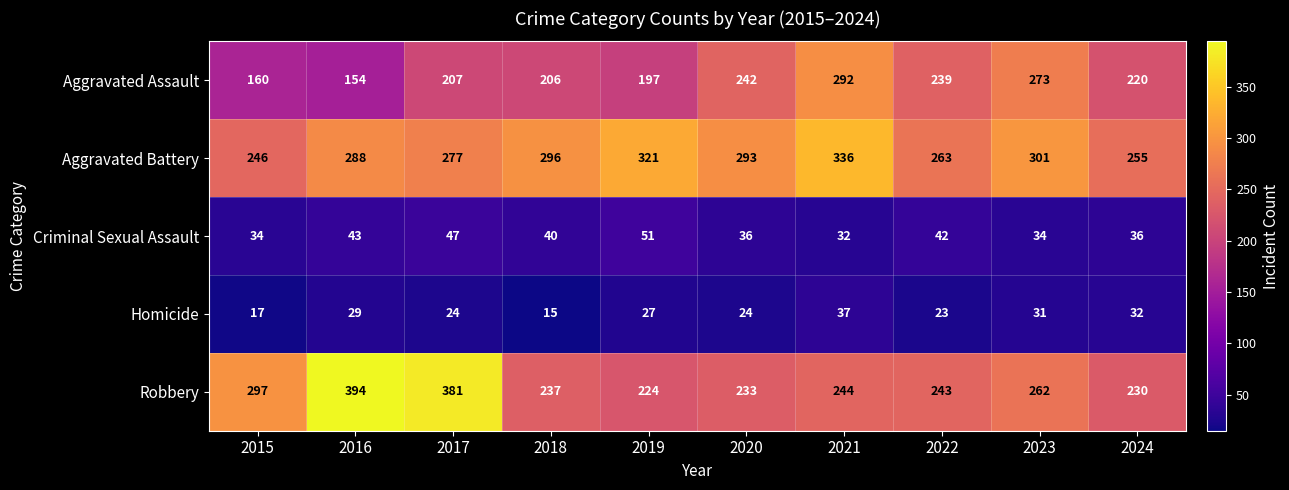

Is it true that Aggravated Assault equals 49 at 2016?

False